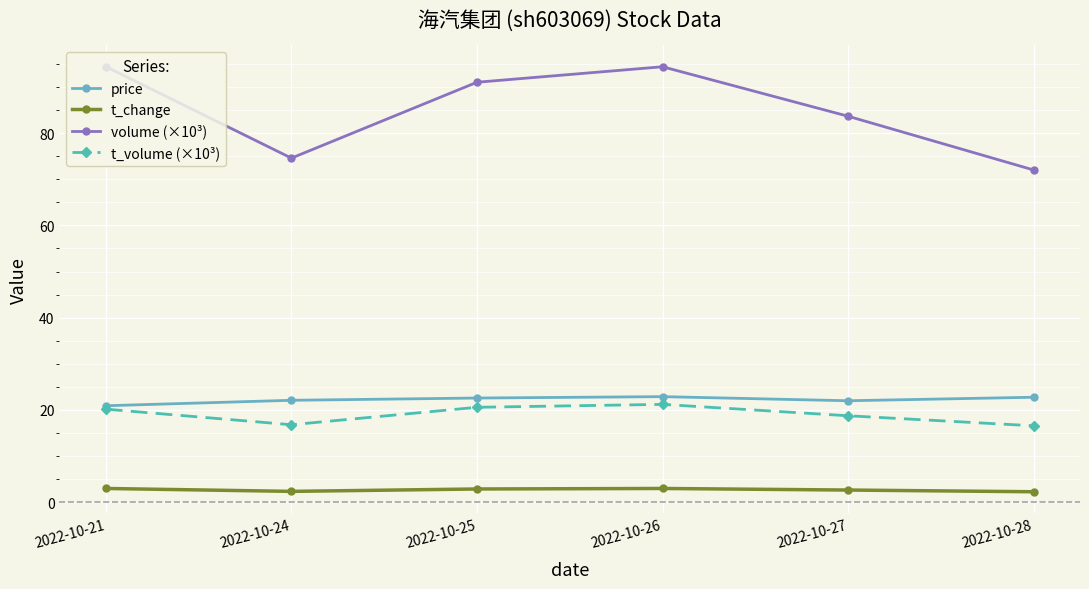

What is the sum of the t_volume (×10³) values at 2022-10-24 and 2022-10-27?

35.5